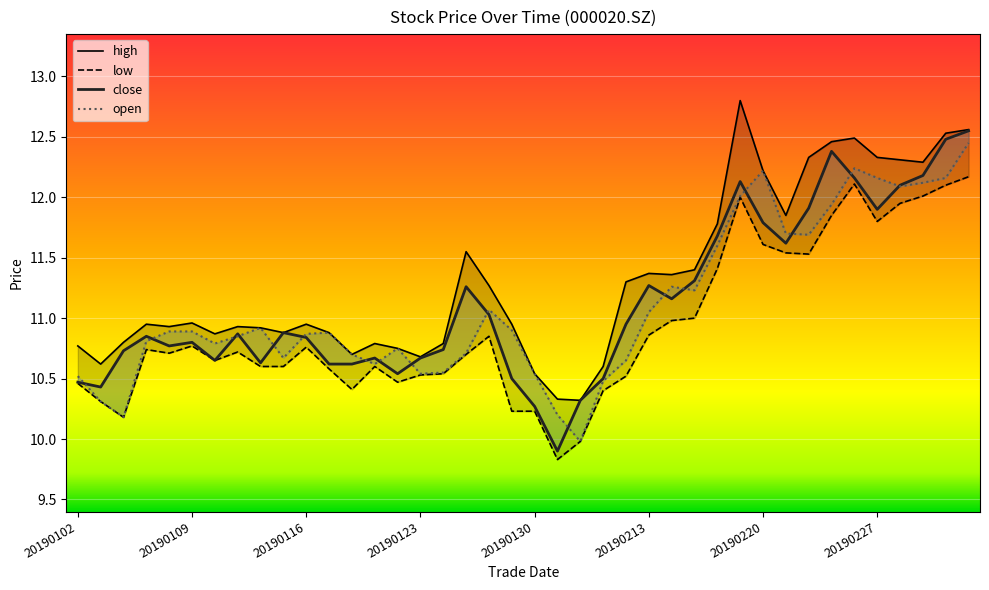

Which series has the largest range (max minus min)?

close